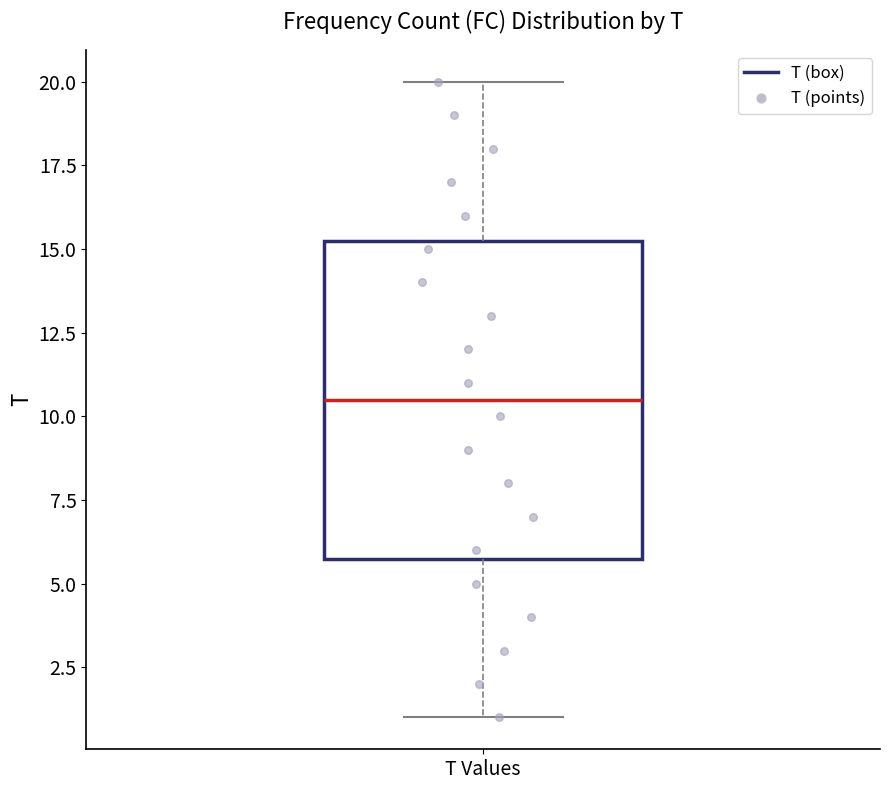

Transcribe this box plot: give where the median line is, the range the box spans, and where the two whiskers end, as read against the y-axis. The values are not printed on the chart, so give them approximately, as read against the axis.

median 10.5, box 6.0 to 15.5, whiskers 1.0 to 20.0